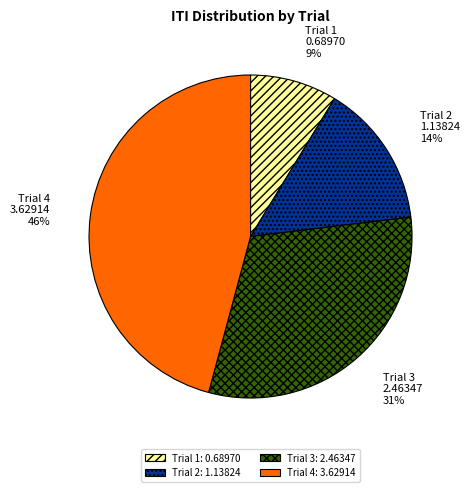

To the nearest percent, what is the difference between the largest and smallest slice percentages?

37%